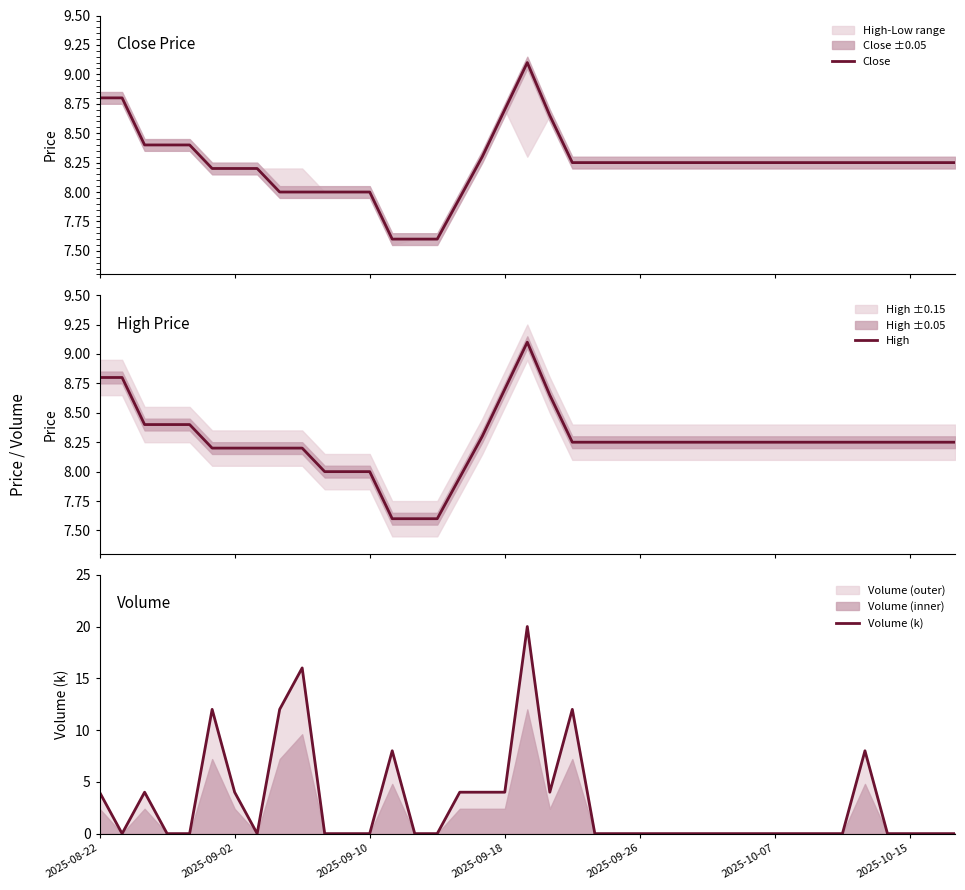

Reading left to right, list all the values displayed in this chart.

Close: 8.8	8.8	8.4	8.4	8.4	8.2	8.2	8.2	8.0	8.0	8.0	8.0	8.0	7.6	7.6	7.6	7.9	8.3	8.7	9.1	8.6	8.2	8.2	8.2	8.2	8.2	8.2	8.2	8.2	8.2	8.2	8.2	8.2	8.2	8.2	8.2	8.2	8.2	8.2
High: 8.8	8.8	8.4	8.4	8.4	8.2	8.2	8.2	8.2	8.2	8.0	8.0	8.0	7.6	7.6	7.6	7.9	8.3	8.7	9.1	8.6	8.2	8.2	8.2	8.2	8.2	8.2	8.2	8.2	8.2	8.2	8.2	8.2	8.2	8.2	8.2	8.2	8.2	8.2
Volume (k): 4.0	0.0	4.0	0.0	0.0	12.0	4.0	0.0	12.0	16.0	0.0	0.0	0.0	8.0	0.0	0.0	4.0	4.0	4.0	20.0	4.0	12.0	0.0	0.0	0.0	0.0	0.0	0.0	0.0	0.0	0.0	0.0	0.0	0.0	8.0	0.0	0.0	0.0	0.0